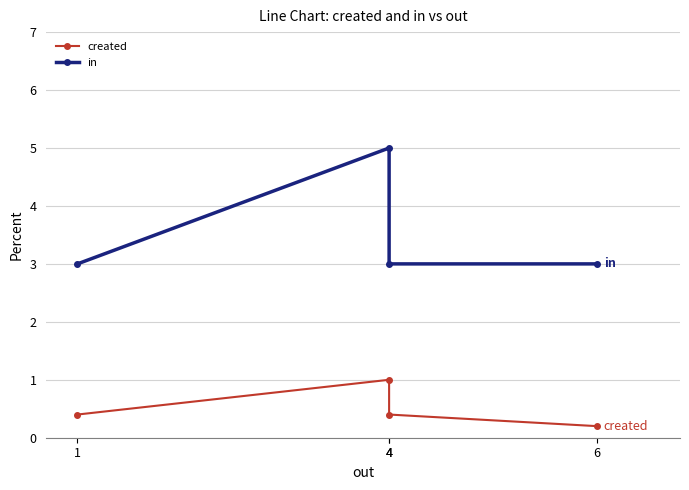

True or false: created has more than 0 points higher than both neighbors.

True